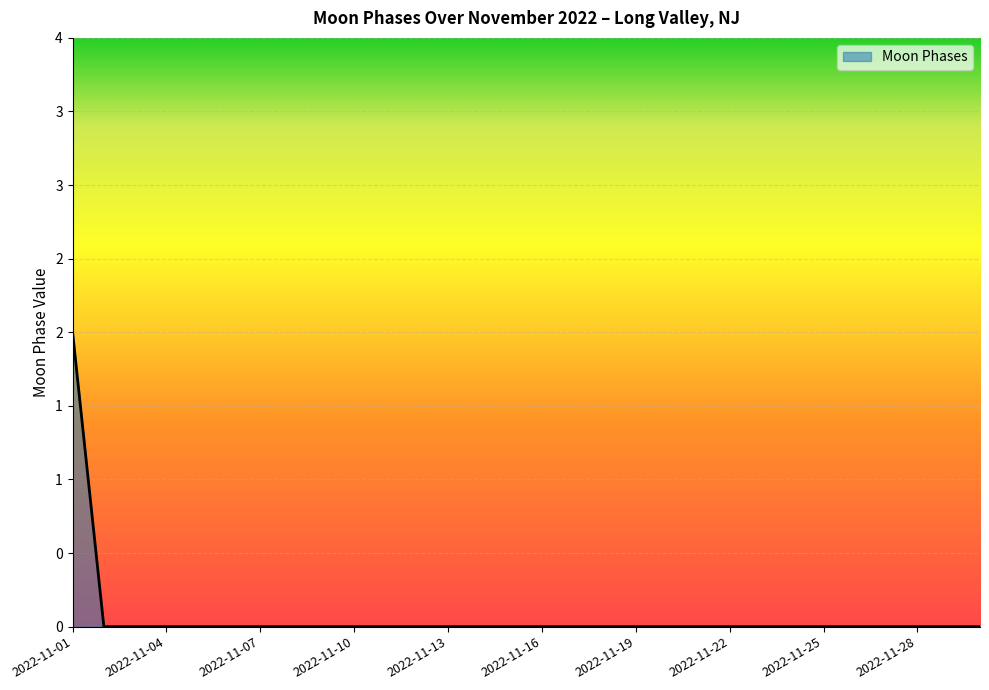

Is this an area chart (filled region under the line)?

Yes